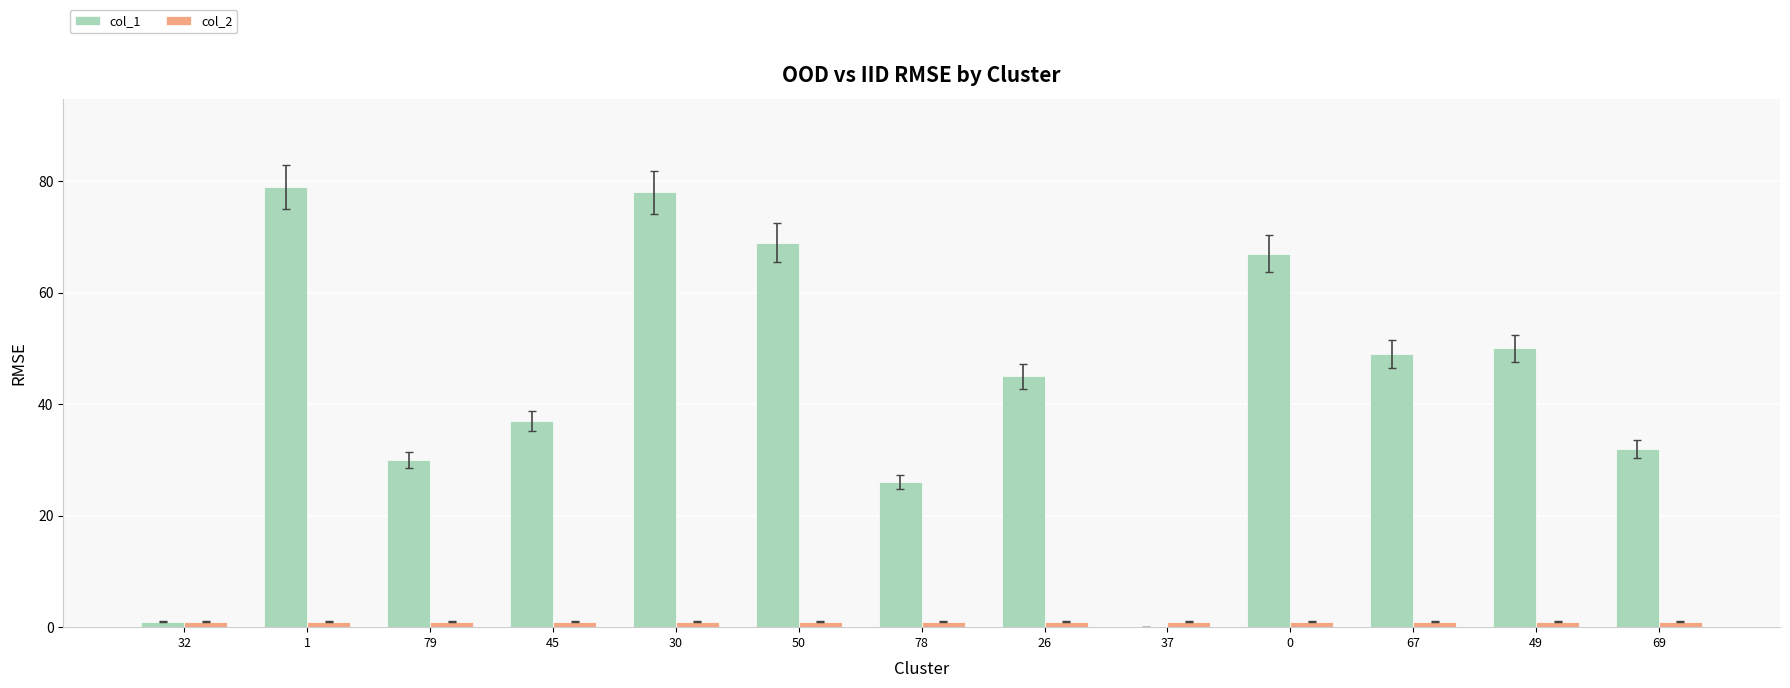

What are all the series names shown in the legend?

col_1, col_2